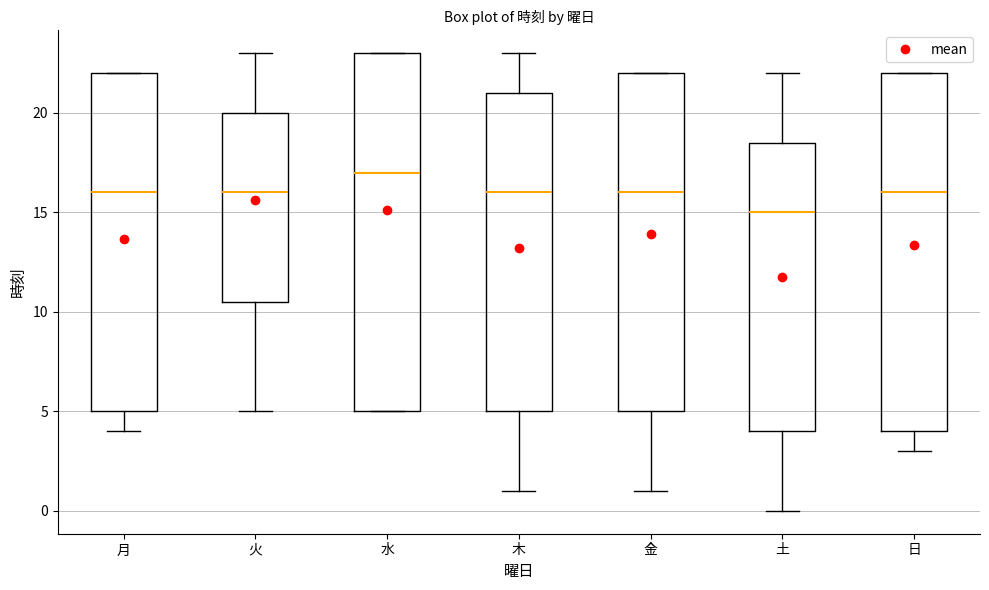

Which box's median line is the lowest?

土